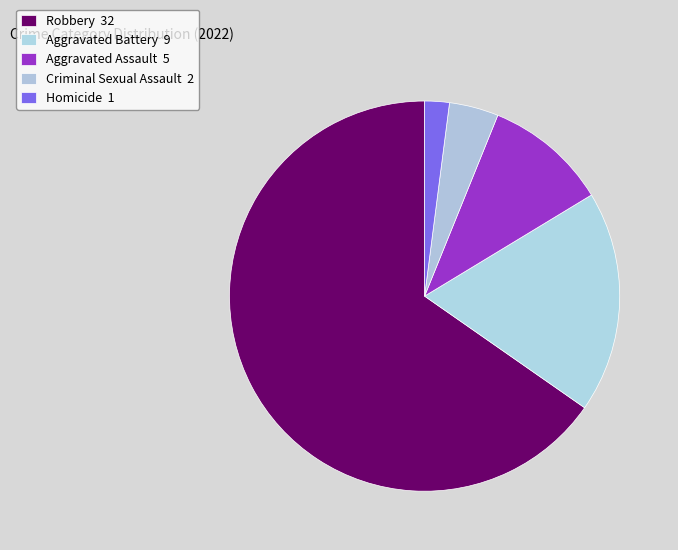

Approximately how many times larger is the value at Homicide compared to Criminal Sexual Assault?

0.5